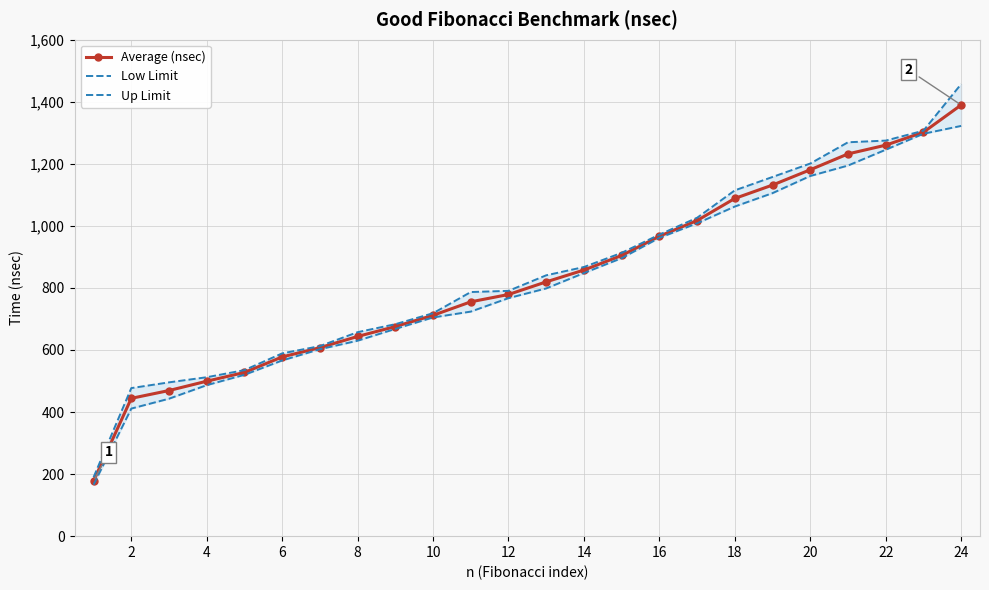

What is the lowest value of the Average (nsec) series?

177.9